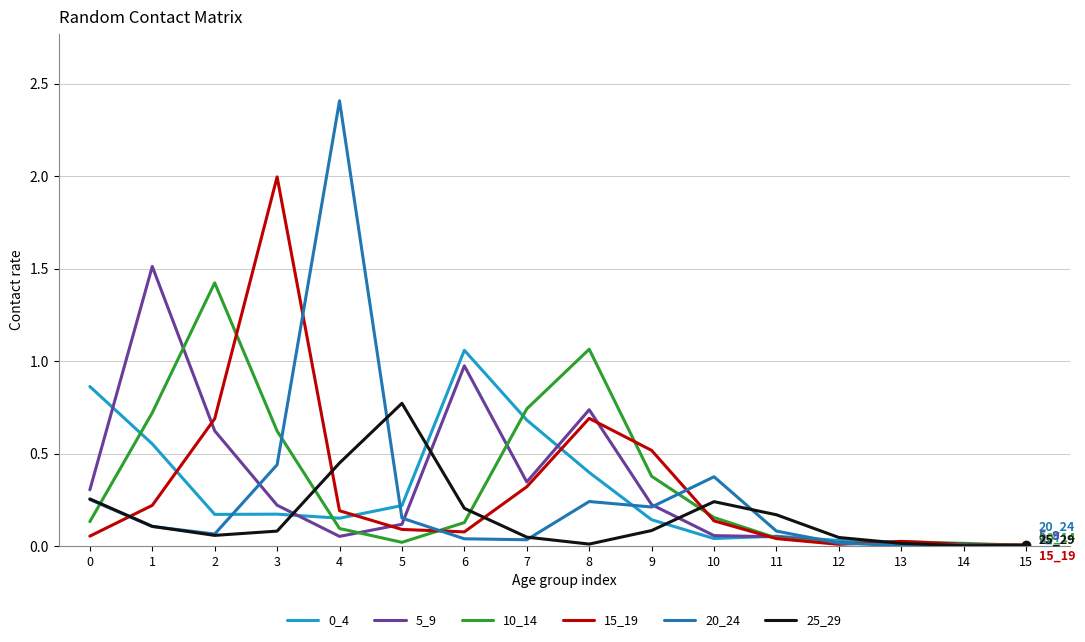

Where is the first local minimum for 10_14?

5